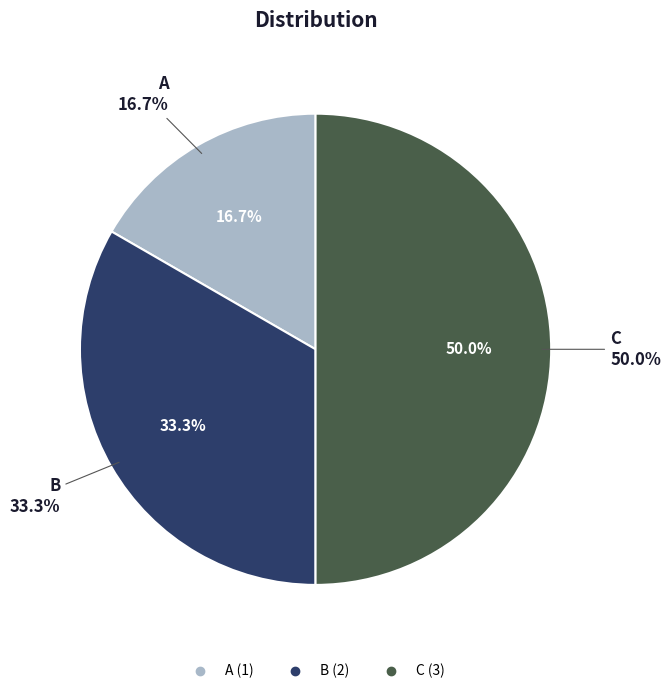

Do B and A together represent more than half of the pie?

No